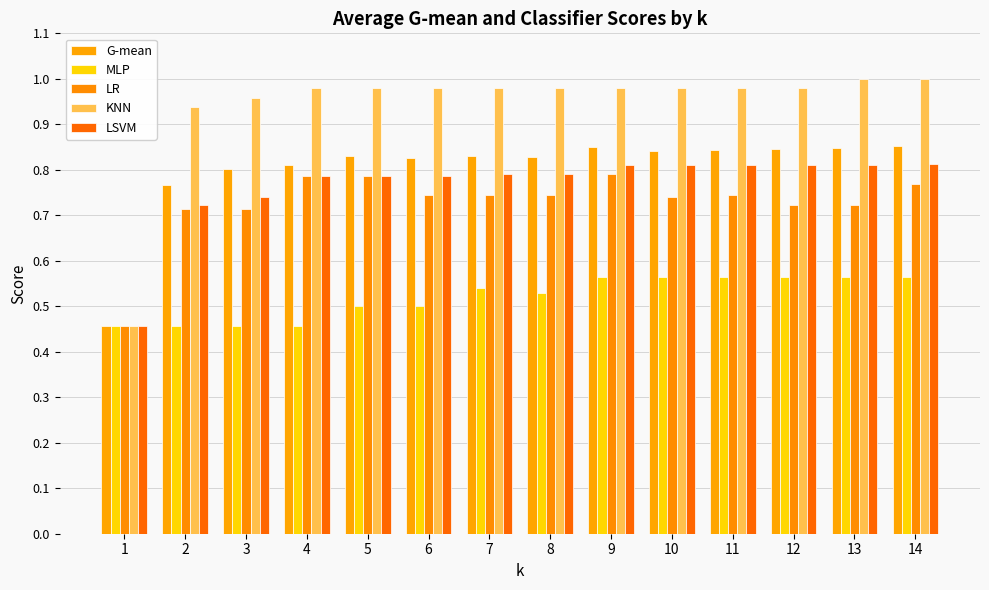

True or false: LSVM has a value of 1.3 at 14.

False